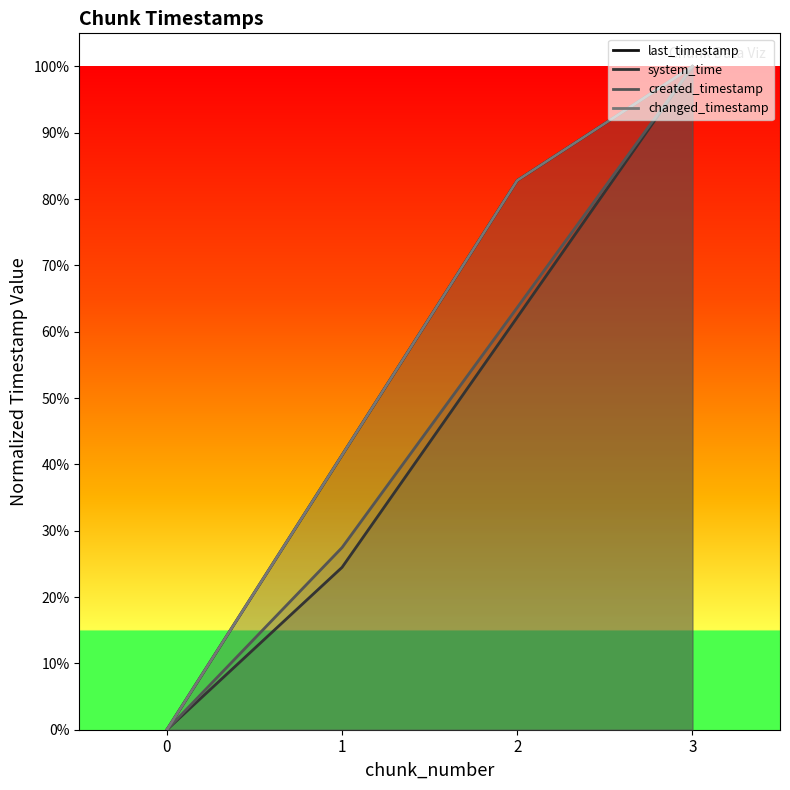

True or false: last_timestamp and system_time cross at least once.

False